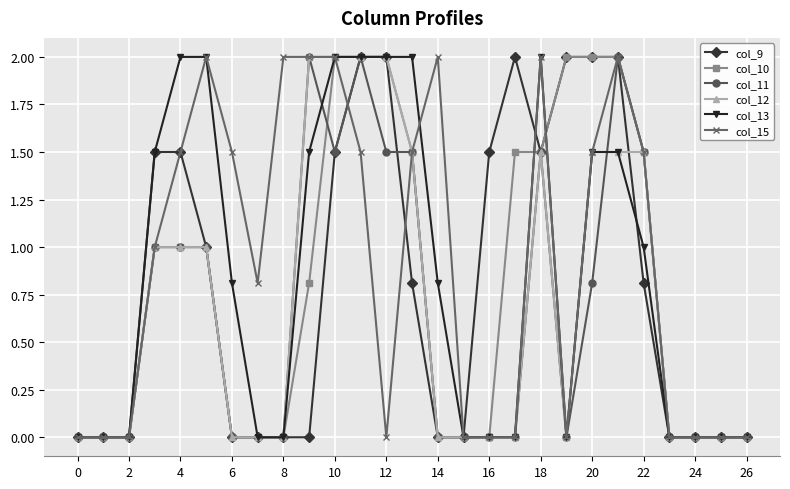

At how many categories does at least one series exceed 1?

18